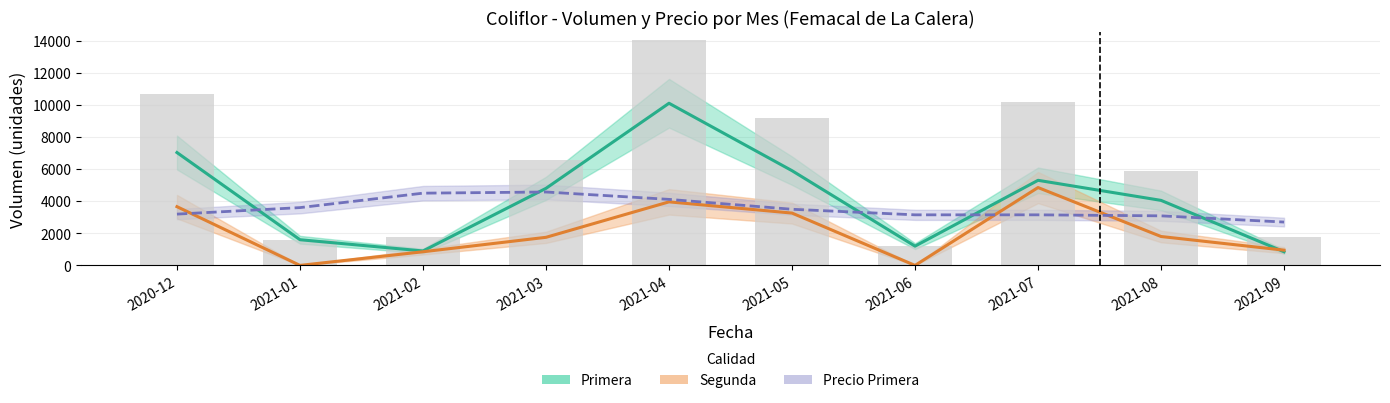

Which series has the widest spread of values?

Volumen total